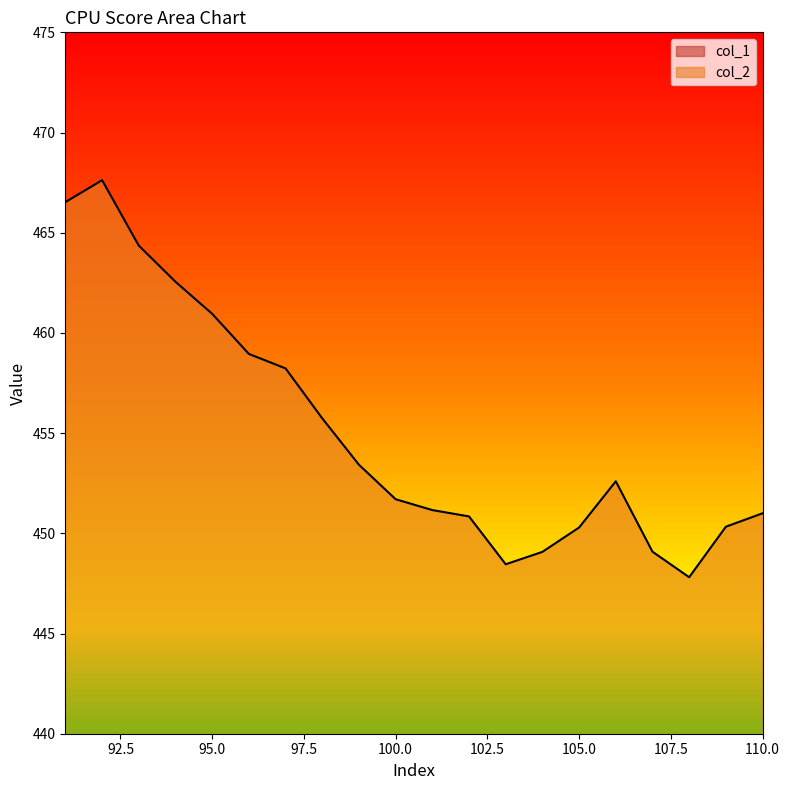

Where is the first local minimum for col_2?

103